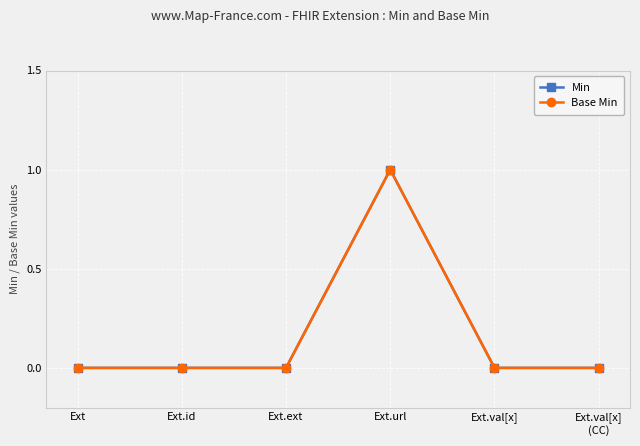

What is the label of the 3rd point from the right?

Ext.url